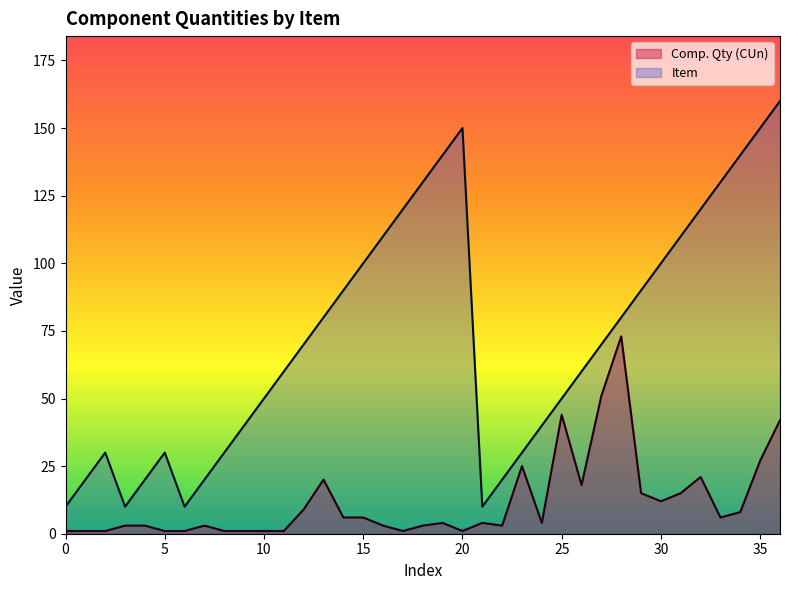

What is the sum of the Item values at 160 and 90?

250